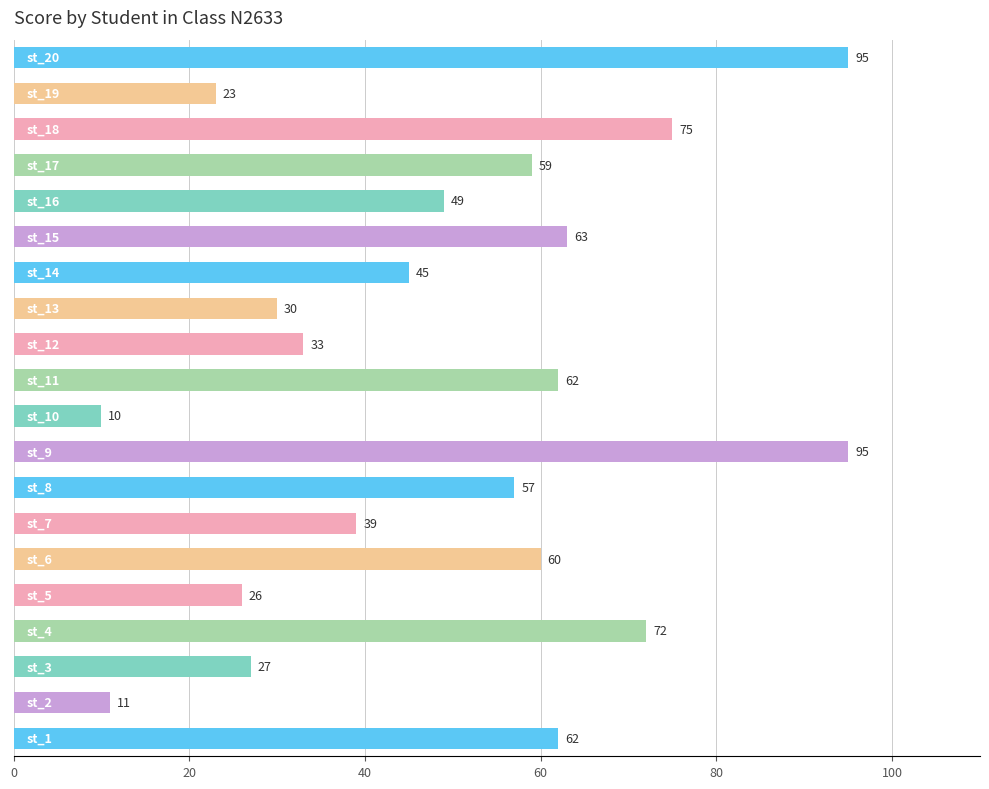

What is the difference between the second highest and minimum values?

85